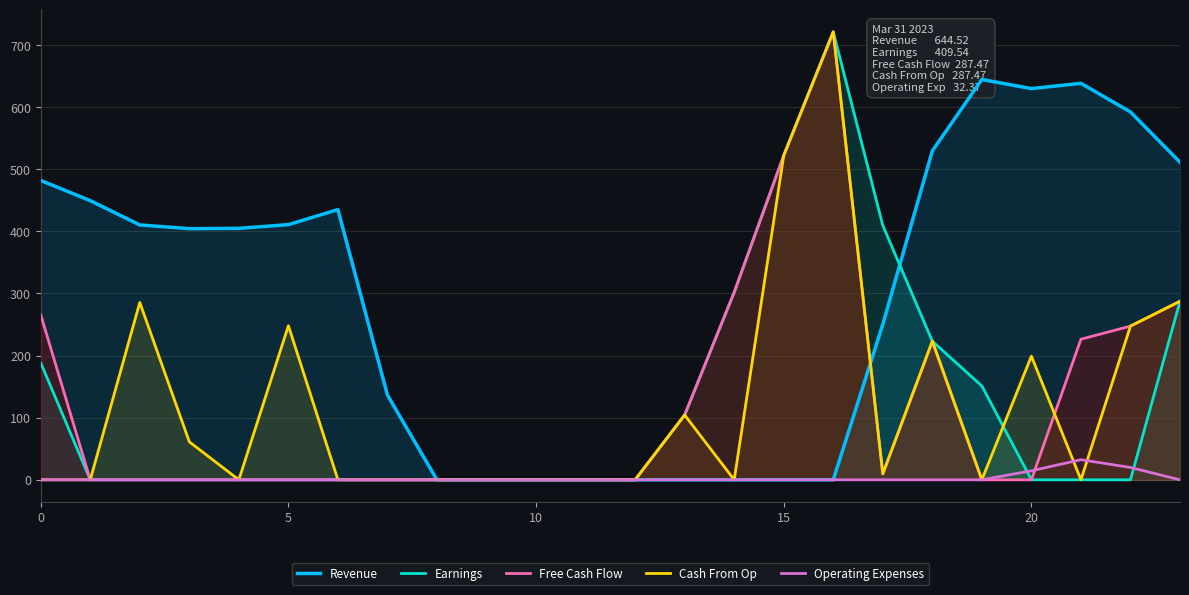

Count the number of data series in this chart.

5